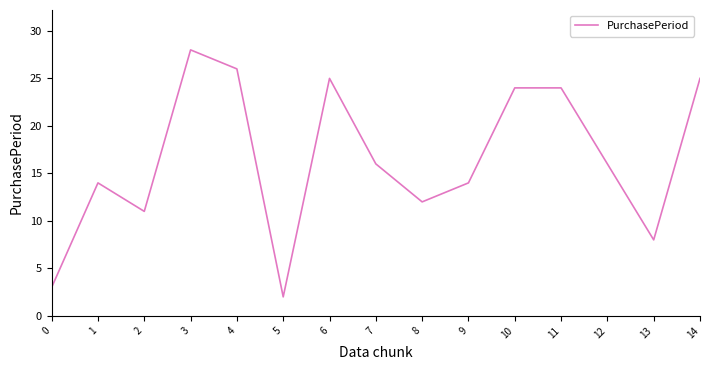

Count the number of data series in this chart.

1